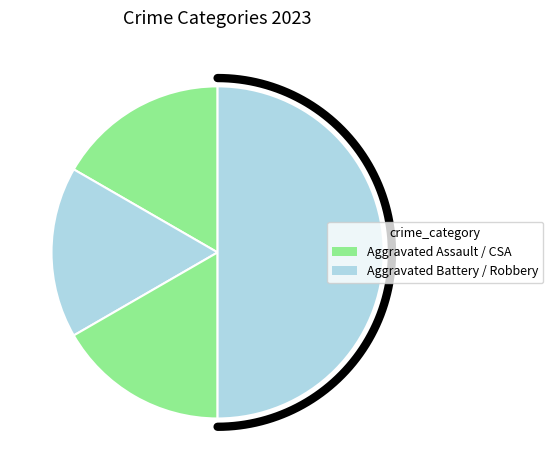

To the nearest percent, what is the difference between the Aggravated Battery and Robbery slice percentages?

33%